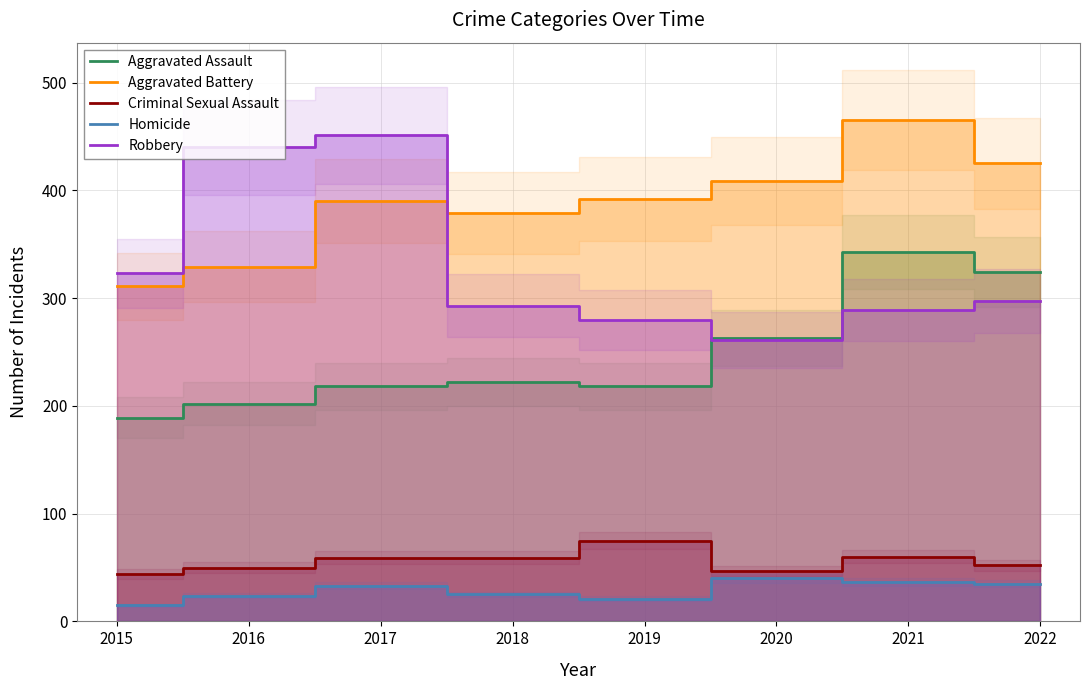

Reading left to right, extract all data points from this chart.

Aggravated Assault: 189	202	218	222	218	263	343	324
Aggravated Battery: 311	329	390	379	392	409	465	425
Criminal Sexual Assault: 44	50	59	59	75	47	60	52
Homicide: 15	24	33	25	21	40	37	35
Robbery: 323	440	451	293	280	261	289	297